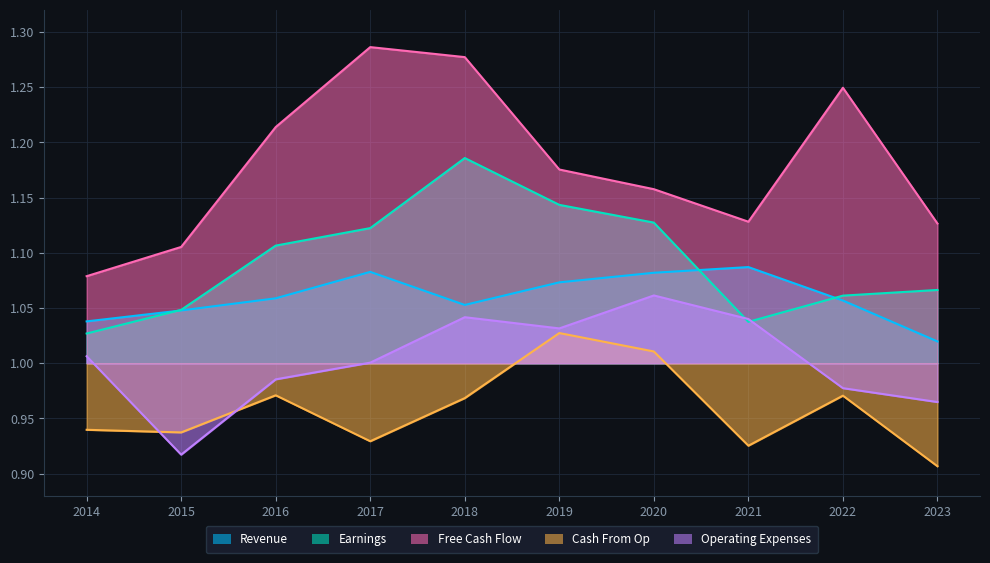

At 2023, list the series in order from largest to smallest.

Free Cash Flow, Earnings, Revenue, Operating Expenses, Cash From Op